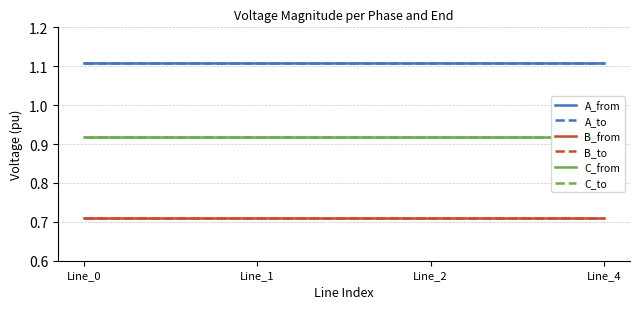

True or false: C_from and B_to intersect in this chart.

False